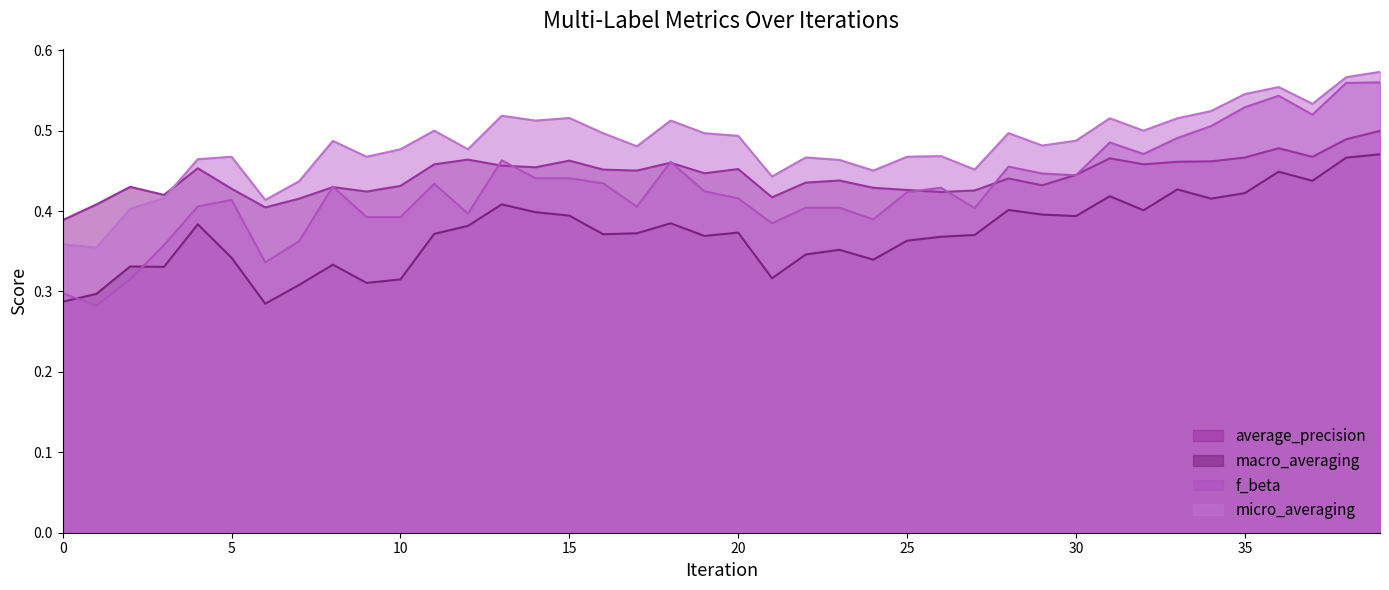

How many intersections are there between average_precision and f_beta?

11